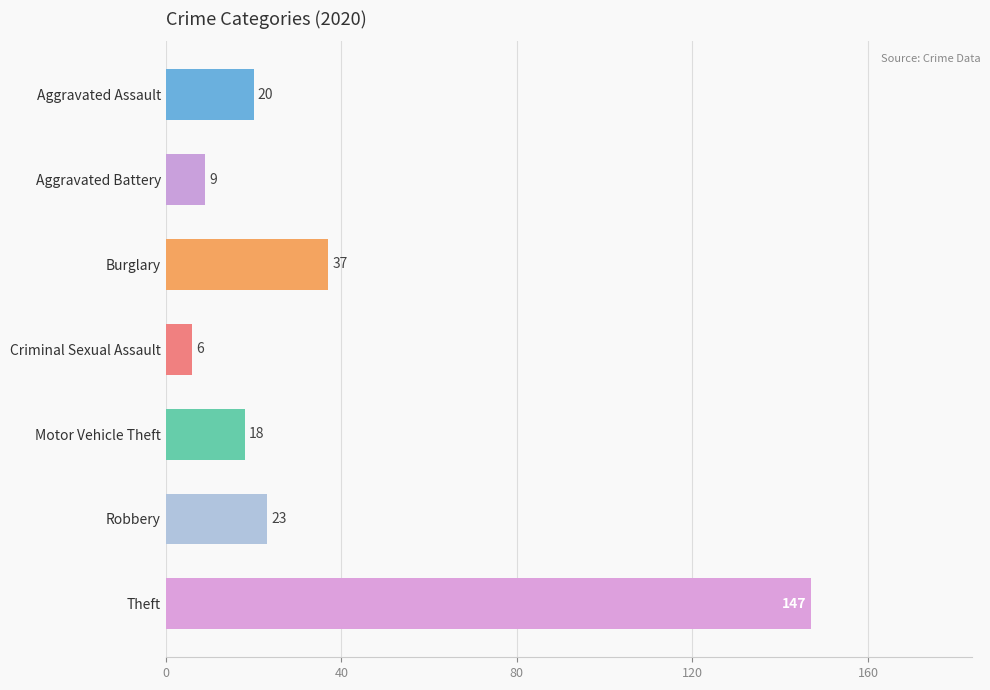

What is the difference between the values at Robbery and Aggravated Battery?

14